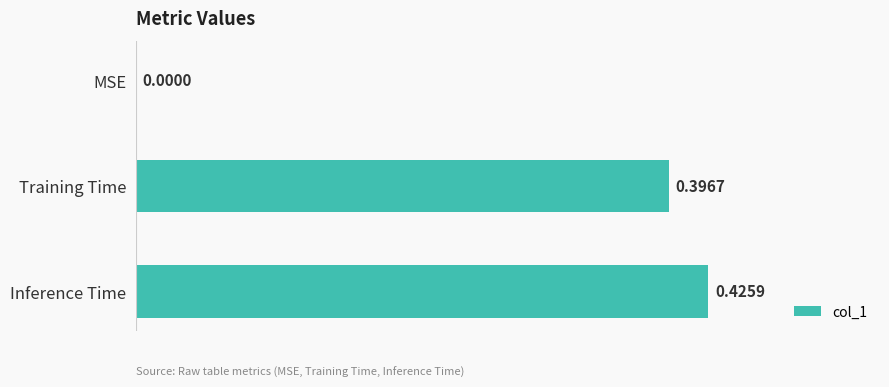

At which category does the chart reach its peak across all series?

Inference Time